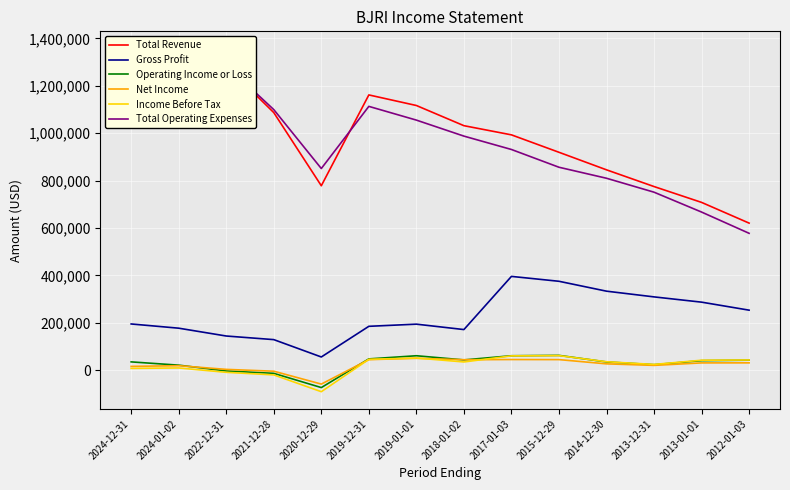

Is this an area chart (filled region under the line)?

No